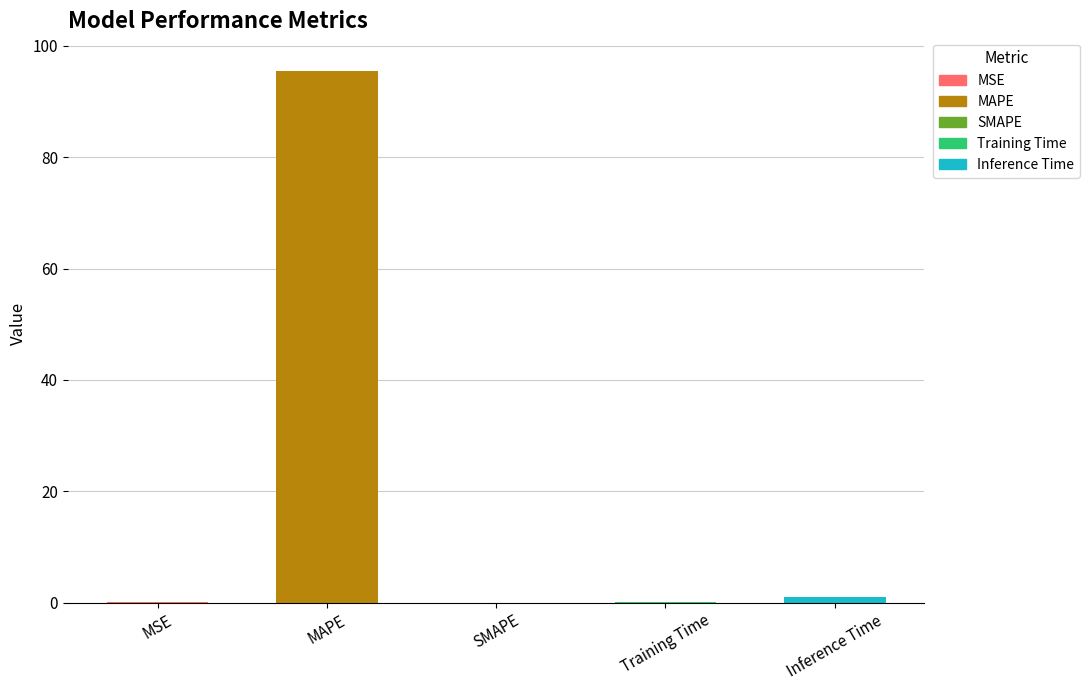

Where is the data nearest to the value 47?

Inference Time